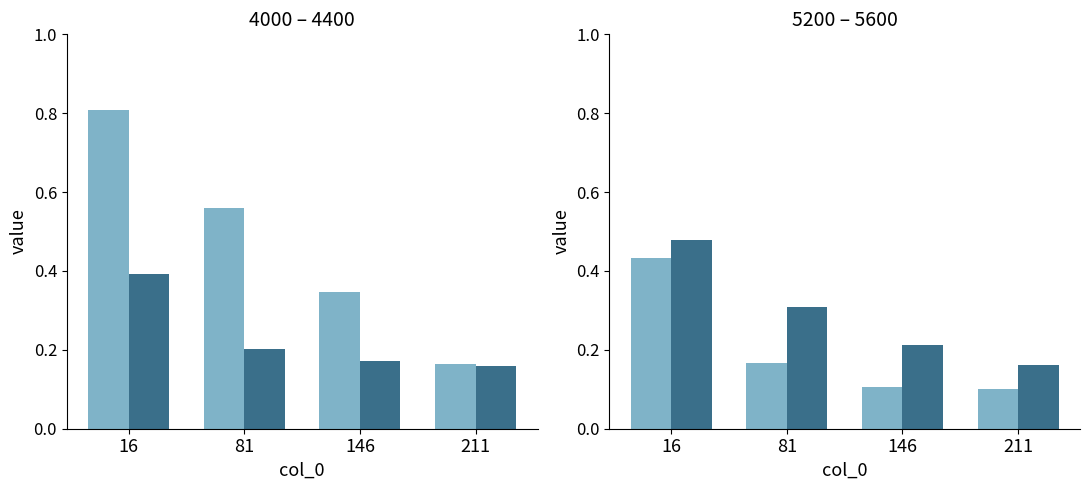

What is the spread (max minus min) of values at 16?

0.4